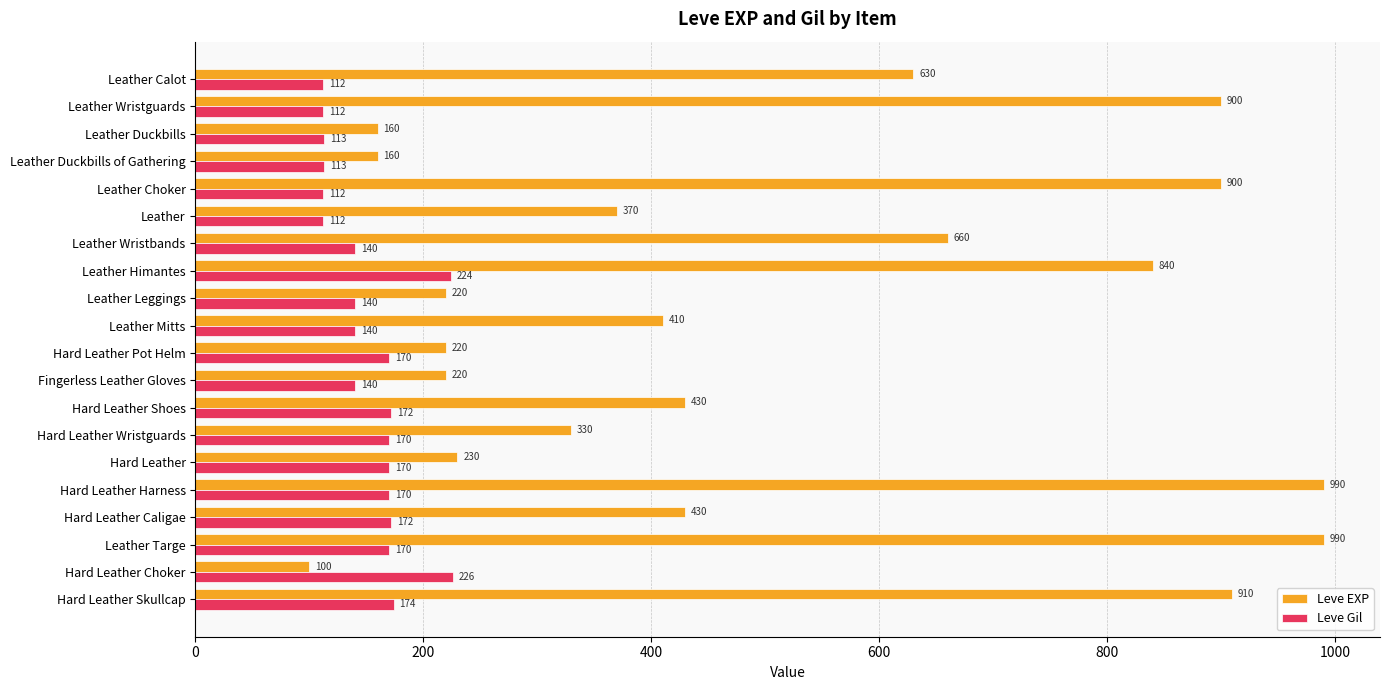

What is the difference between the second highest and minimum values in the Leve Gil series?

112